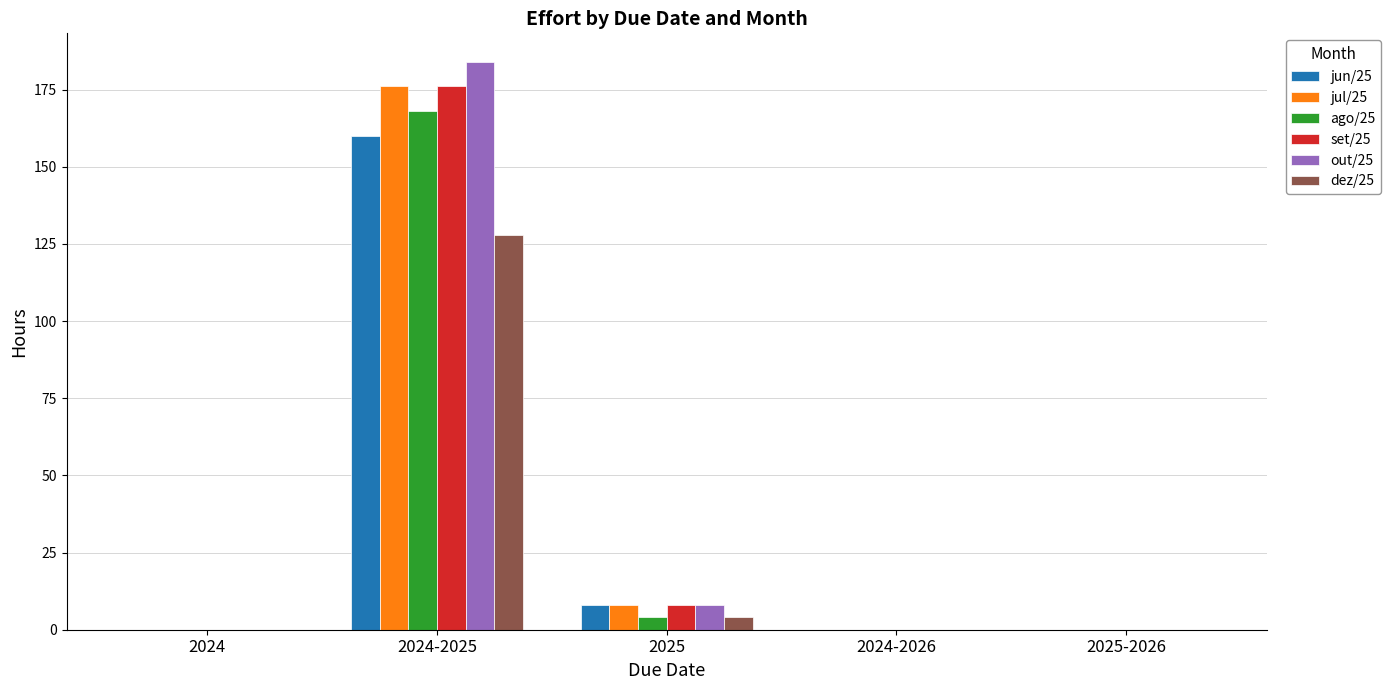

True or false: dez/25 has a value of 89 at 2024.

False